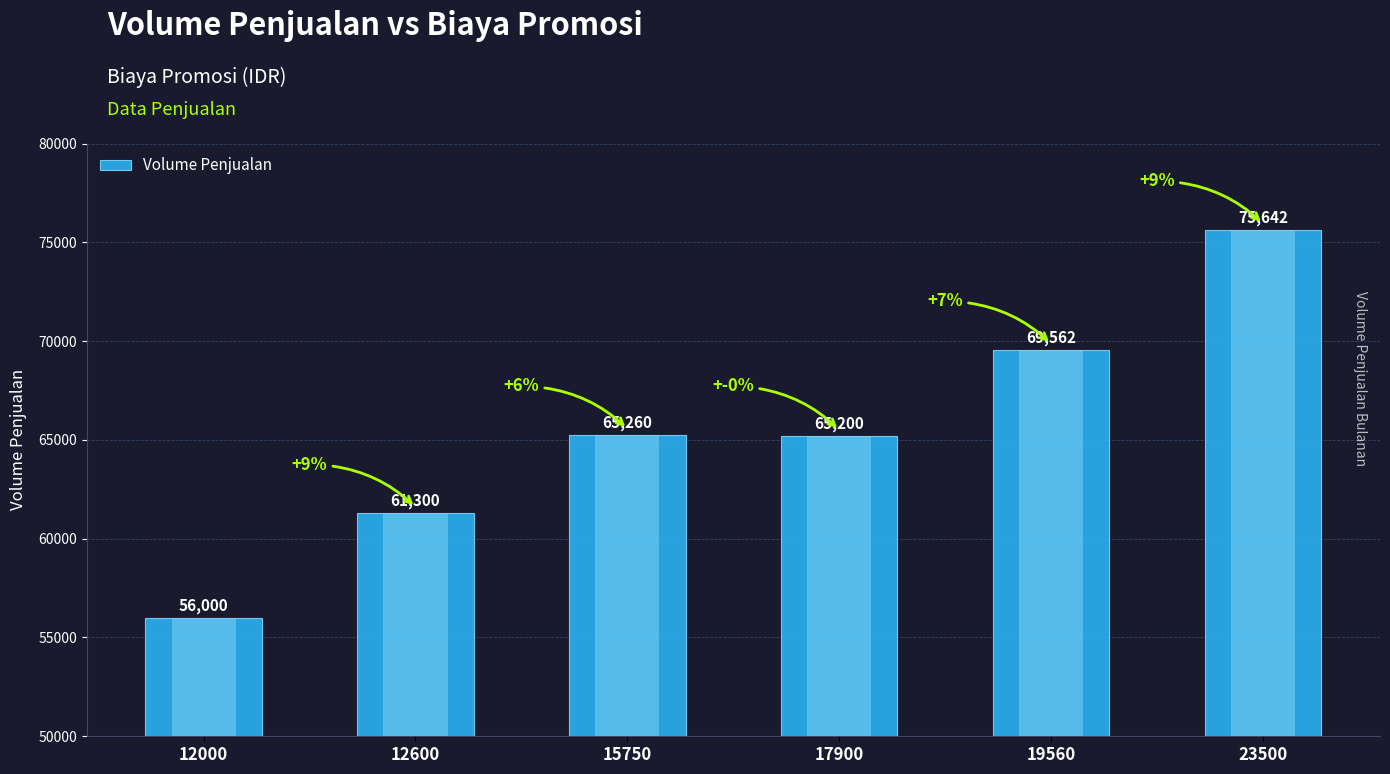

Which label corresponds to the largest value in the chart?

23500